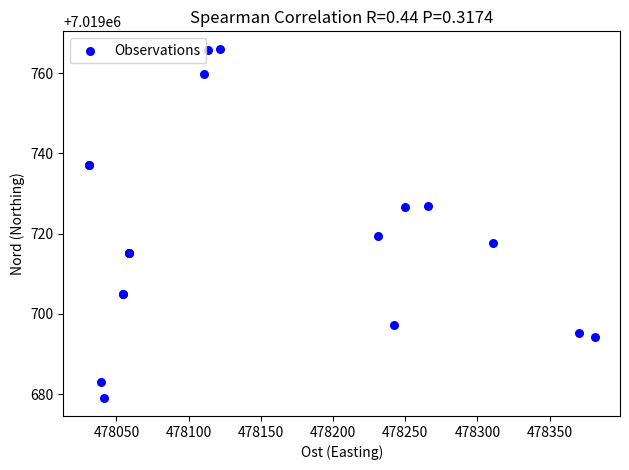

What Y value in the scatter plot is closest to 7019722?

7019719.5